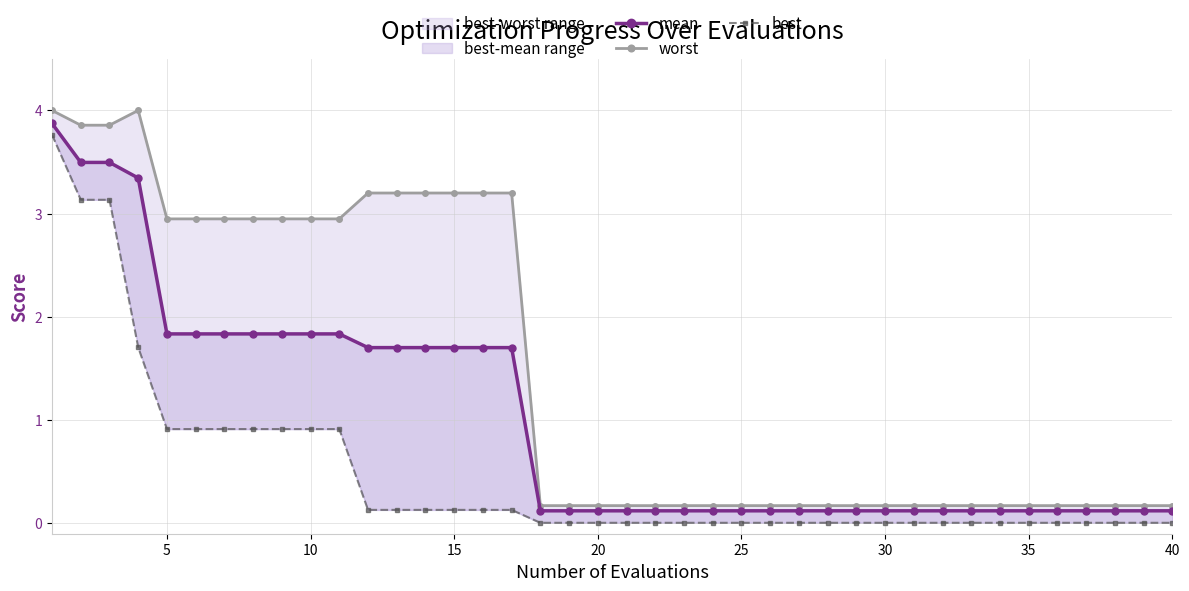

What is the lowest value of the worst series?

0.2